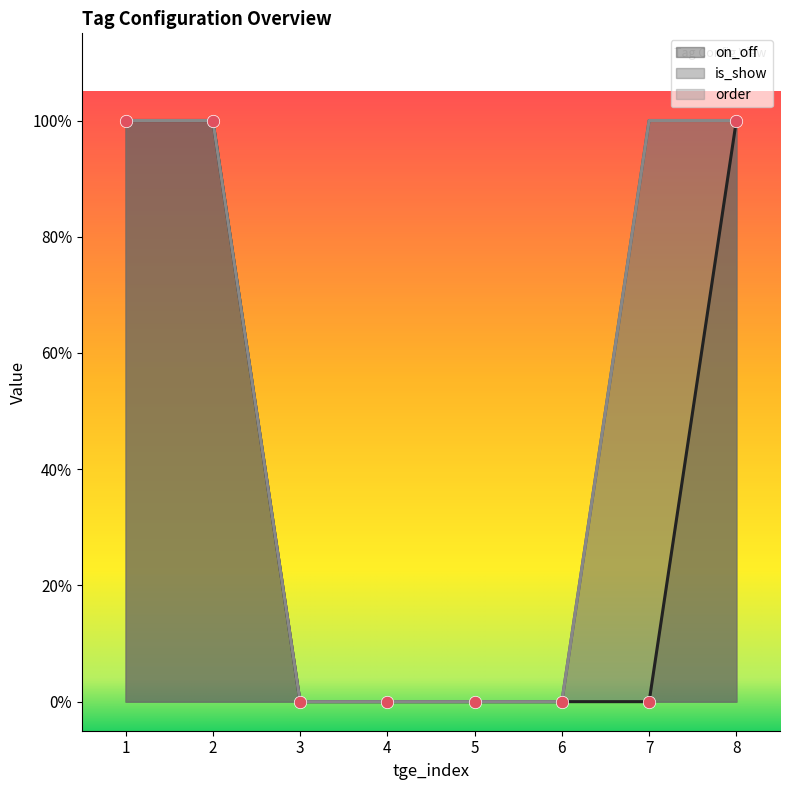

At how many categories does at least one series exceed 0?

4